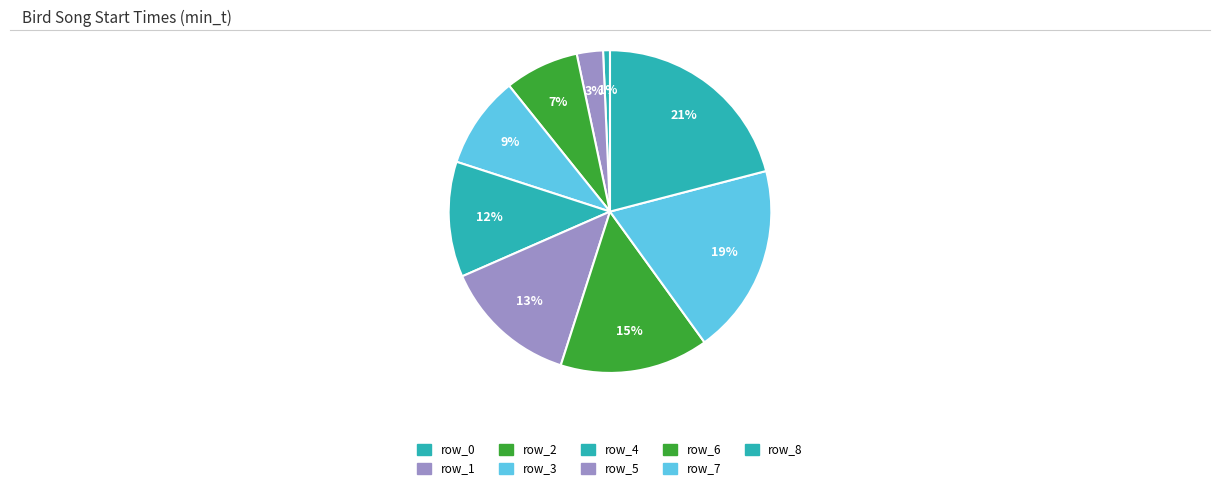

Which category has the smallest portion of the pie?

row_0